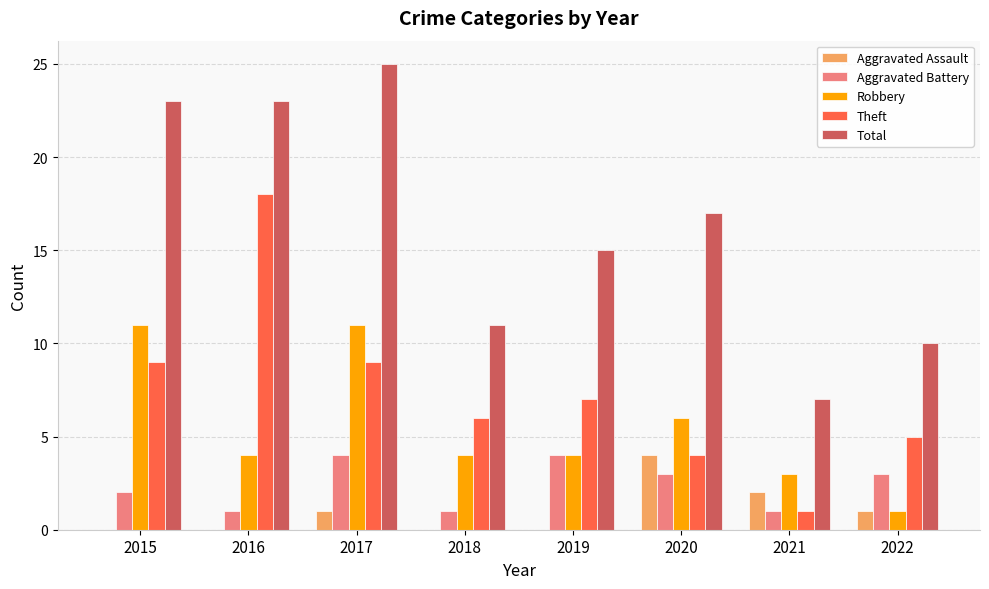

What is the sum of the Aggravated Battery values at 2020 and 2018?

4